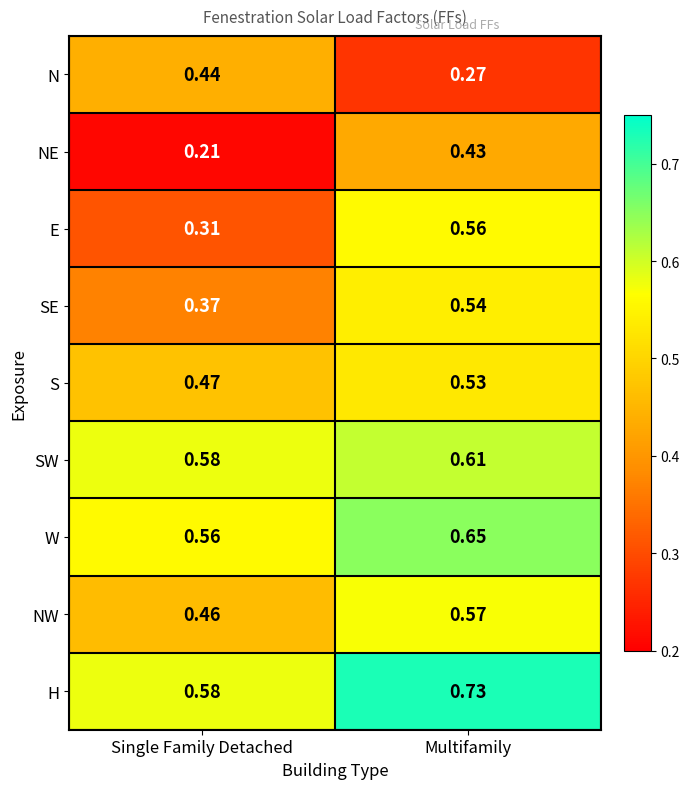

Which series has the largest total across all categories?

H